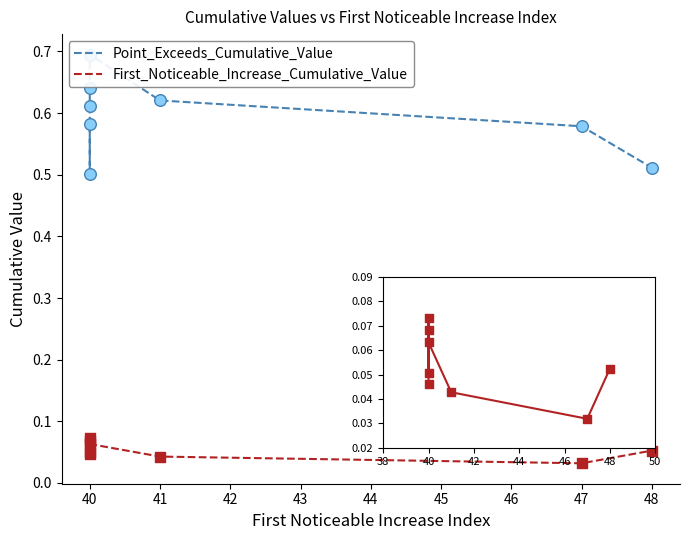

Which series reaches the maximum Y coordinate?

Point_Exceeds_Cumulative_Value